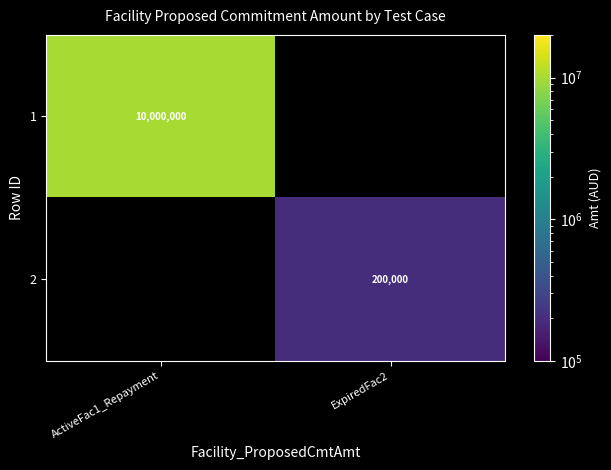

The value of 1 at ActiveFac1_Repayment is 14899829. True or false?

False